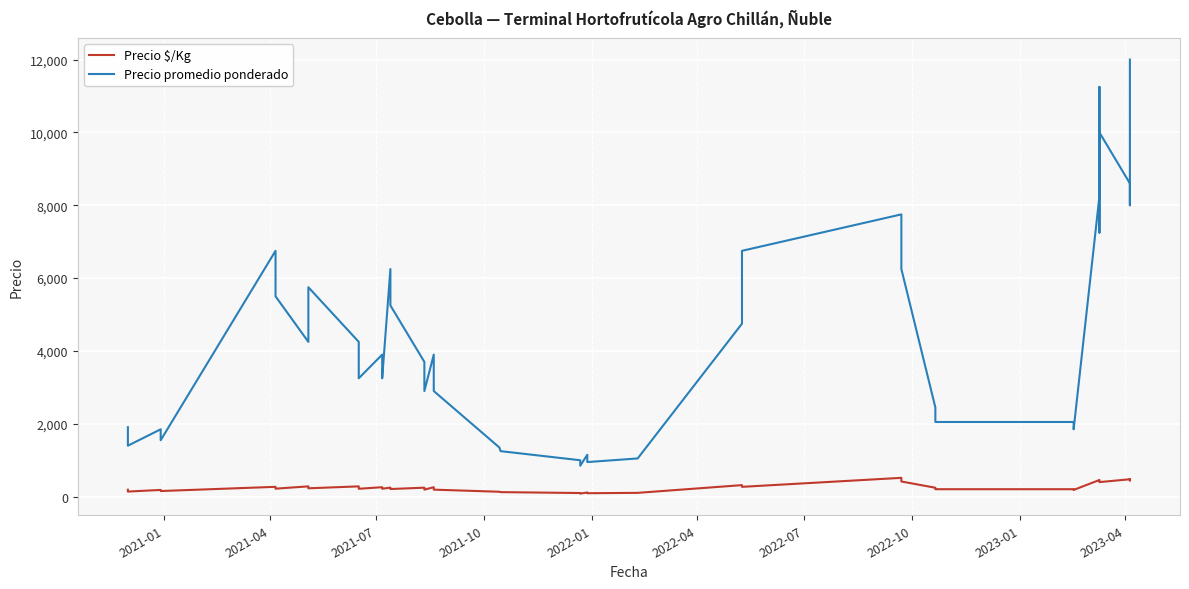

In Precio promedio ponderado, how many points are higher than both neighbors (excluding endpoints)?

10